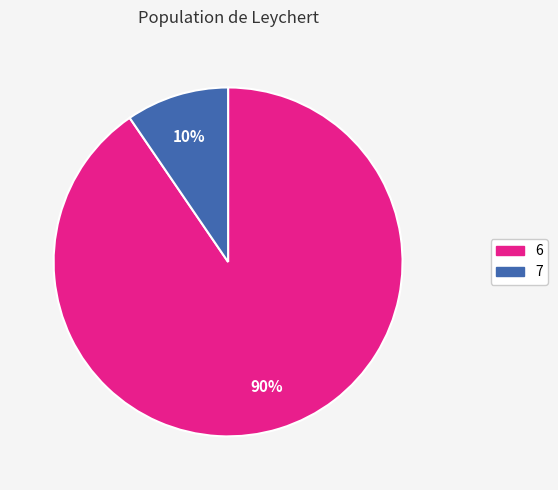

Is the sum of 7 and 6 greater than half?

Yes